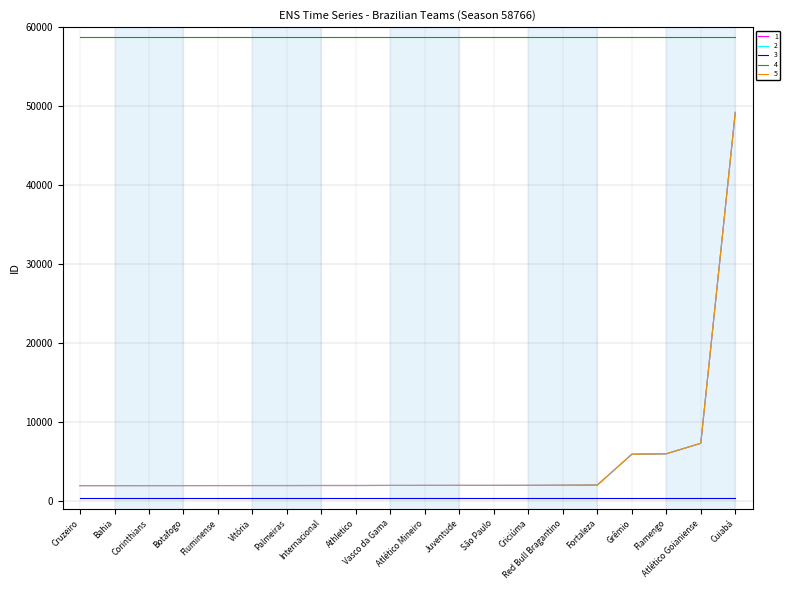

What is the approximate value of 1 at Flamengo?

5981